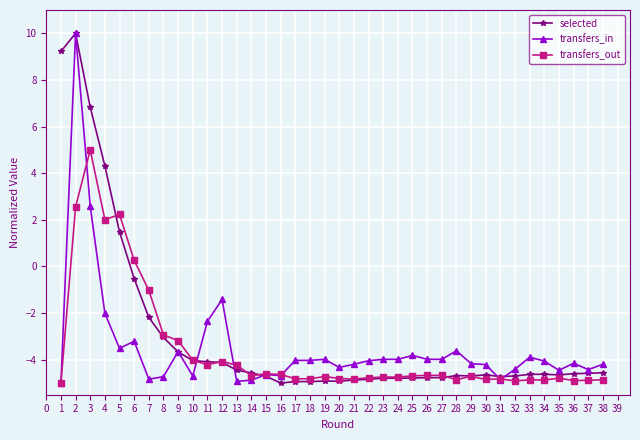

What is the total value across all series at 13?

-13.6